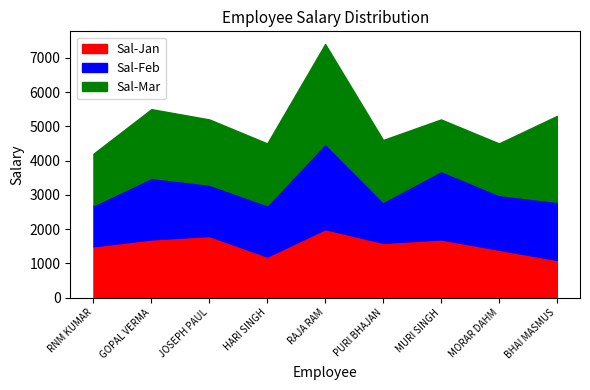

What is the greatest value displayed?

2900